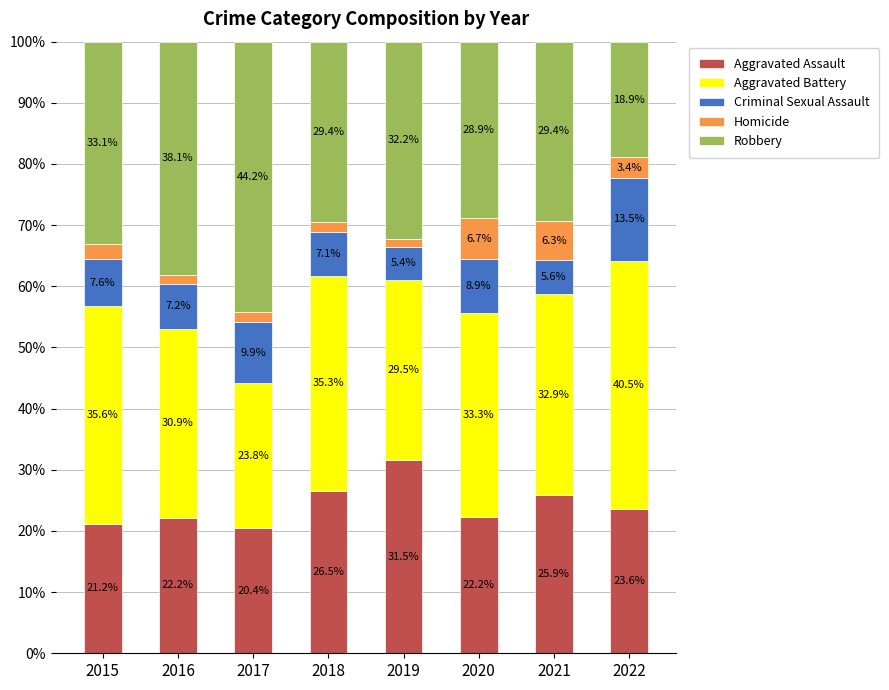

Is it true that Aggravated Assault equals 5.6 at 2015?

False